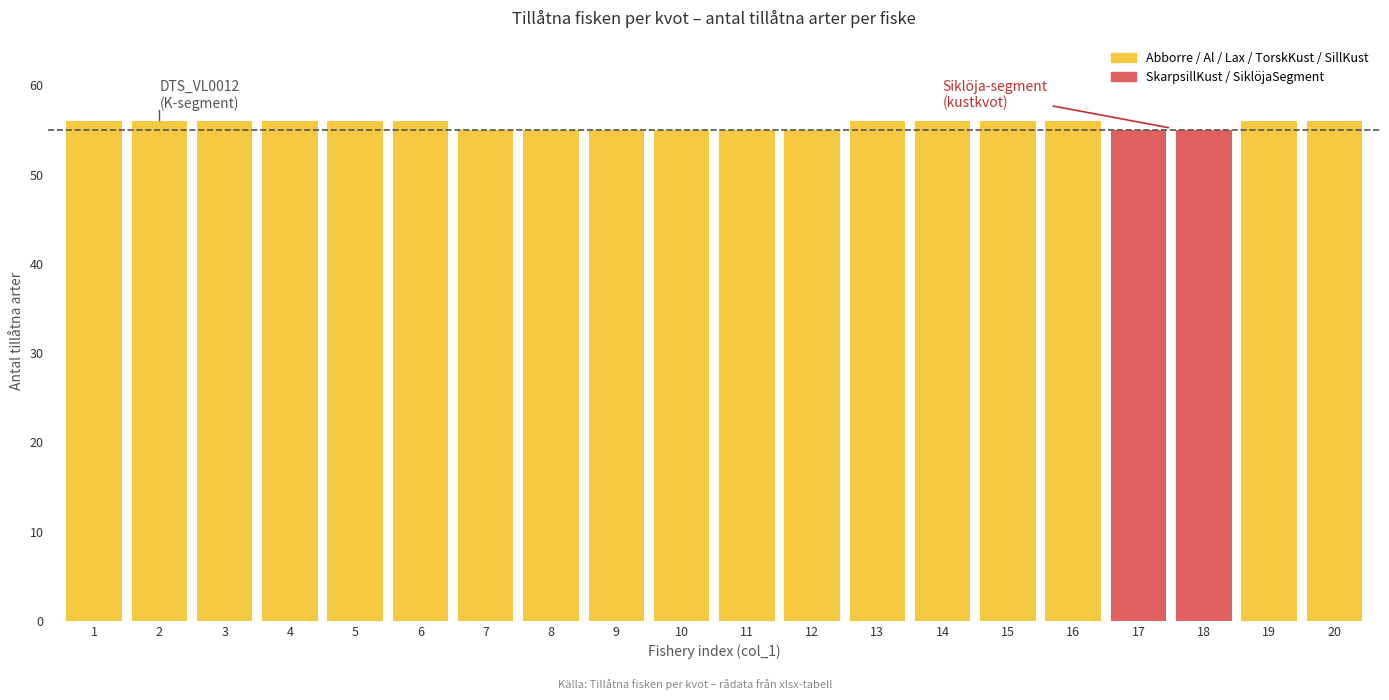

Approximately how many times larger is the value at 7 compared to 11?

1.0